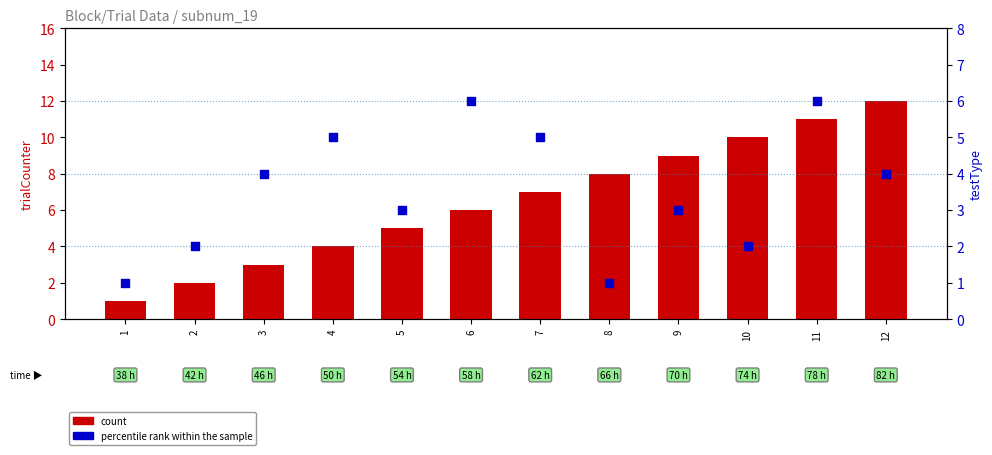

Which series has the largest total across all categories?

count